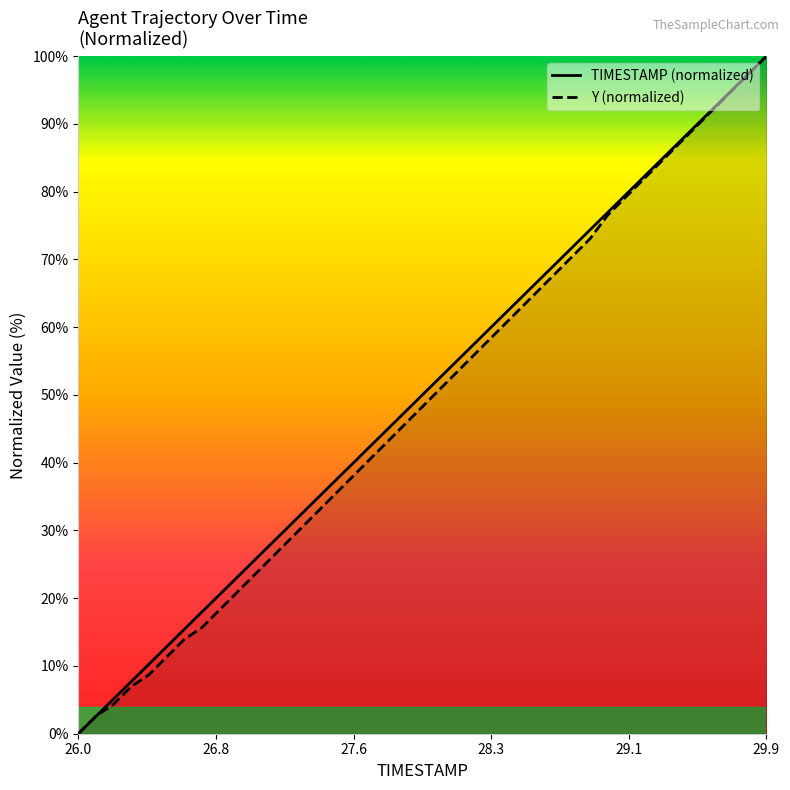

How many intersections are there between Y and TIMESTAMP?

1